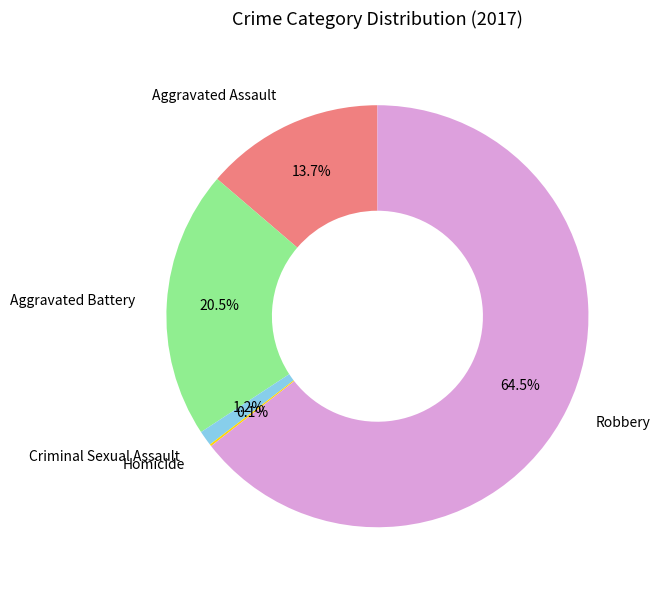

Is there a majority slice in this chart?

Yes